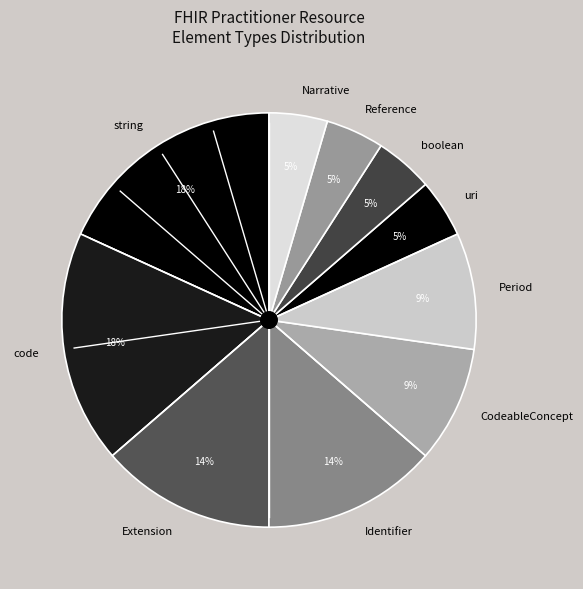

How many slices are in this pie chart?

10